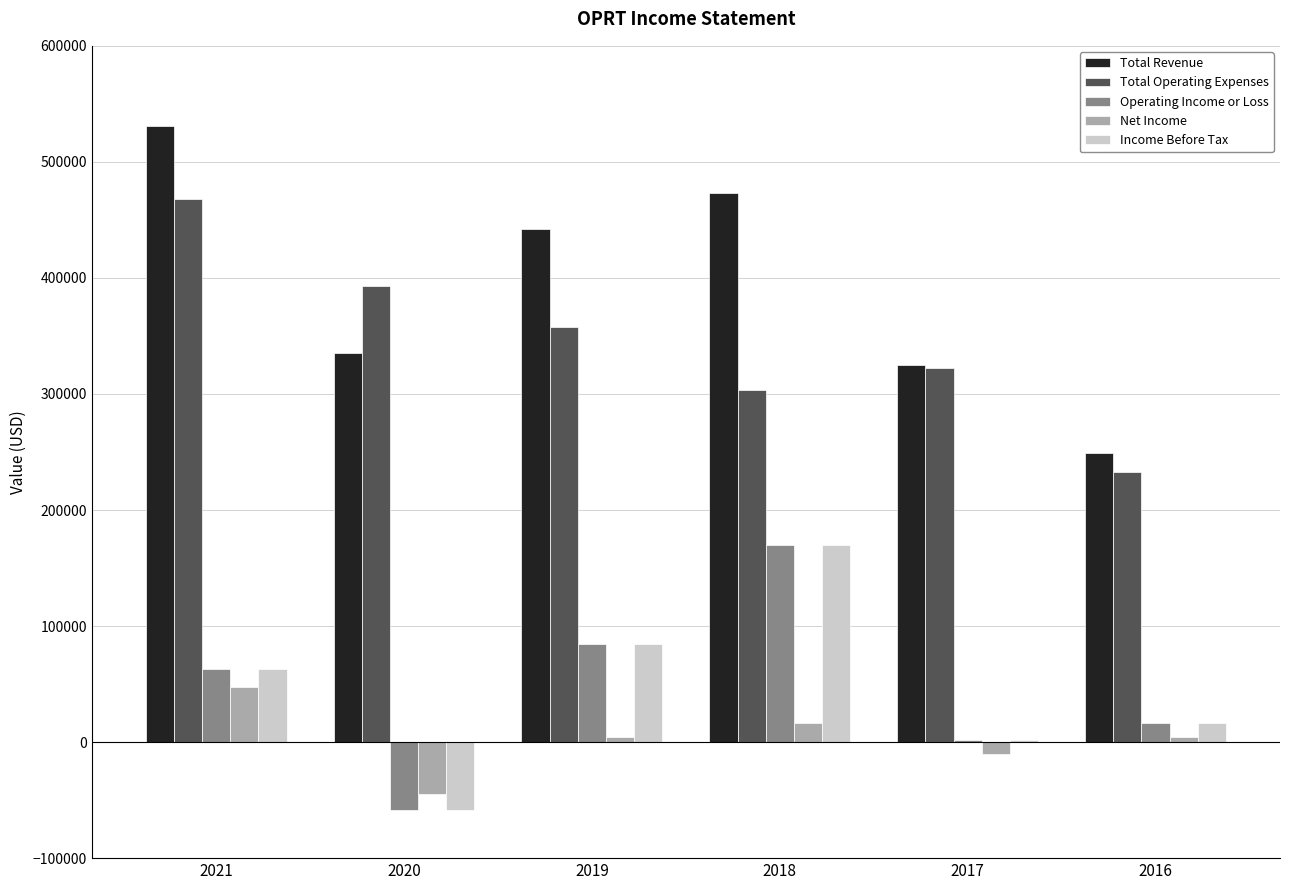

How many negative values does the Net Income series have?

2